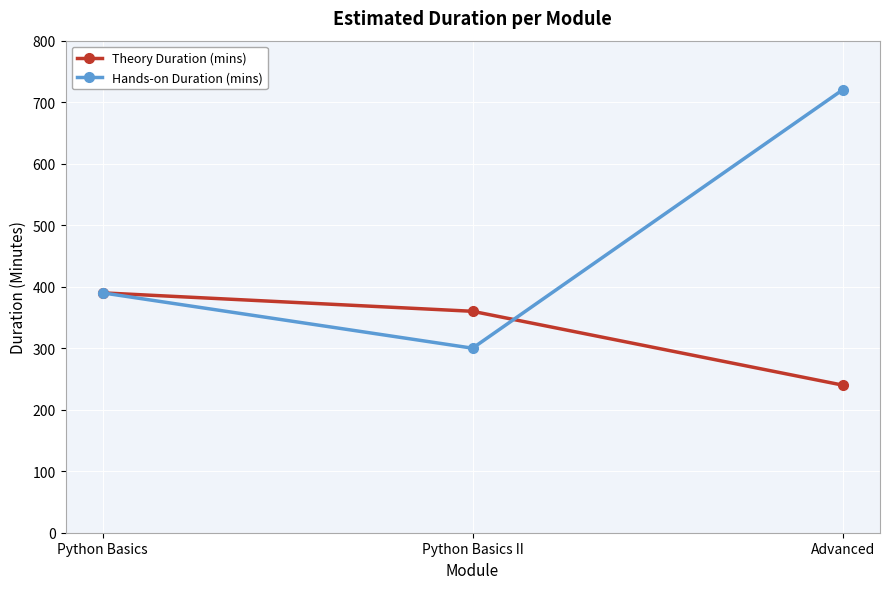

Which series has the widest spread of values?

Hands-on Duration (mins)